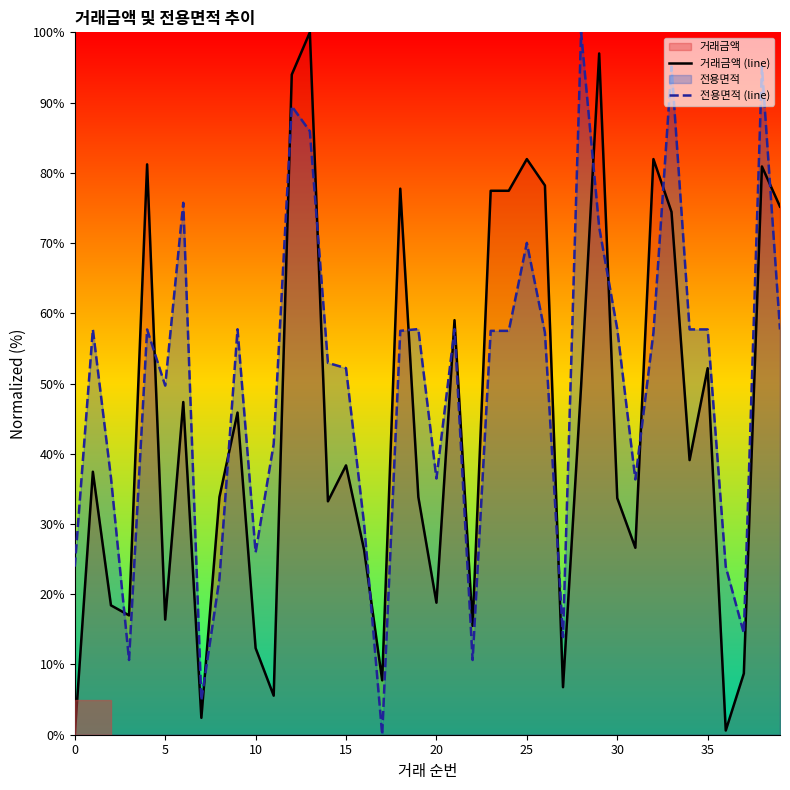

How many intersections are there between 전용면적 (line) and 거래금액 (line)?

15